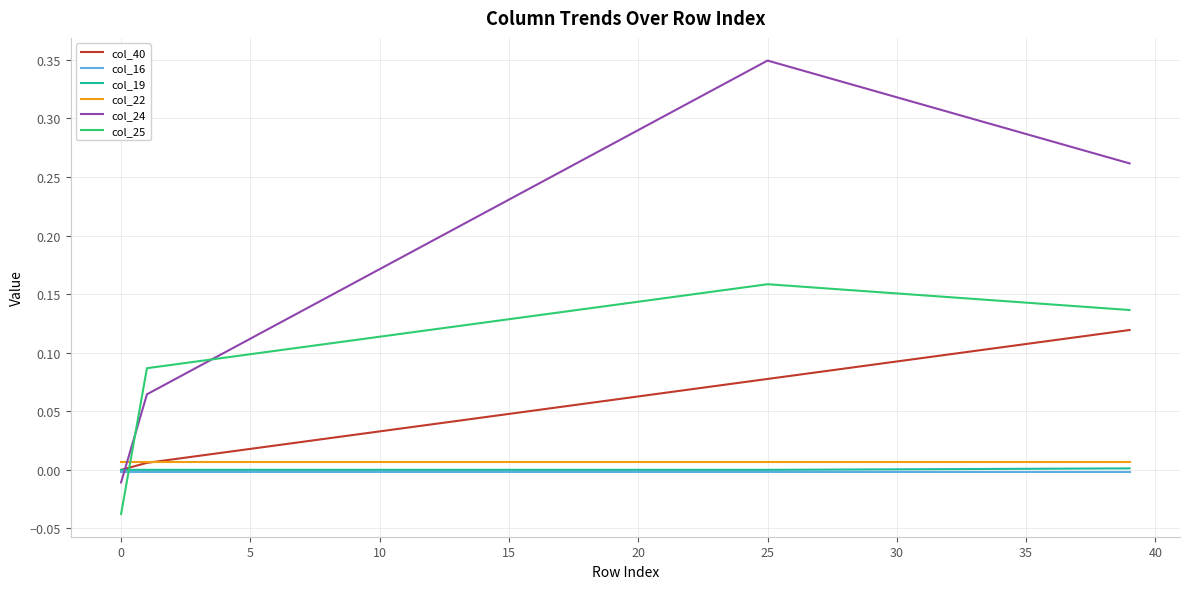

True or false: col_25 and col_40 intersect in this chart.

True